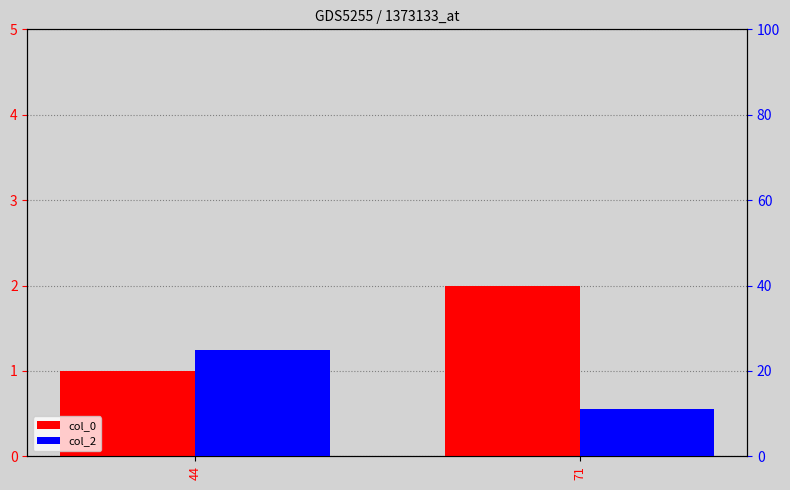

What is the average value of the col_2 series?

18